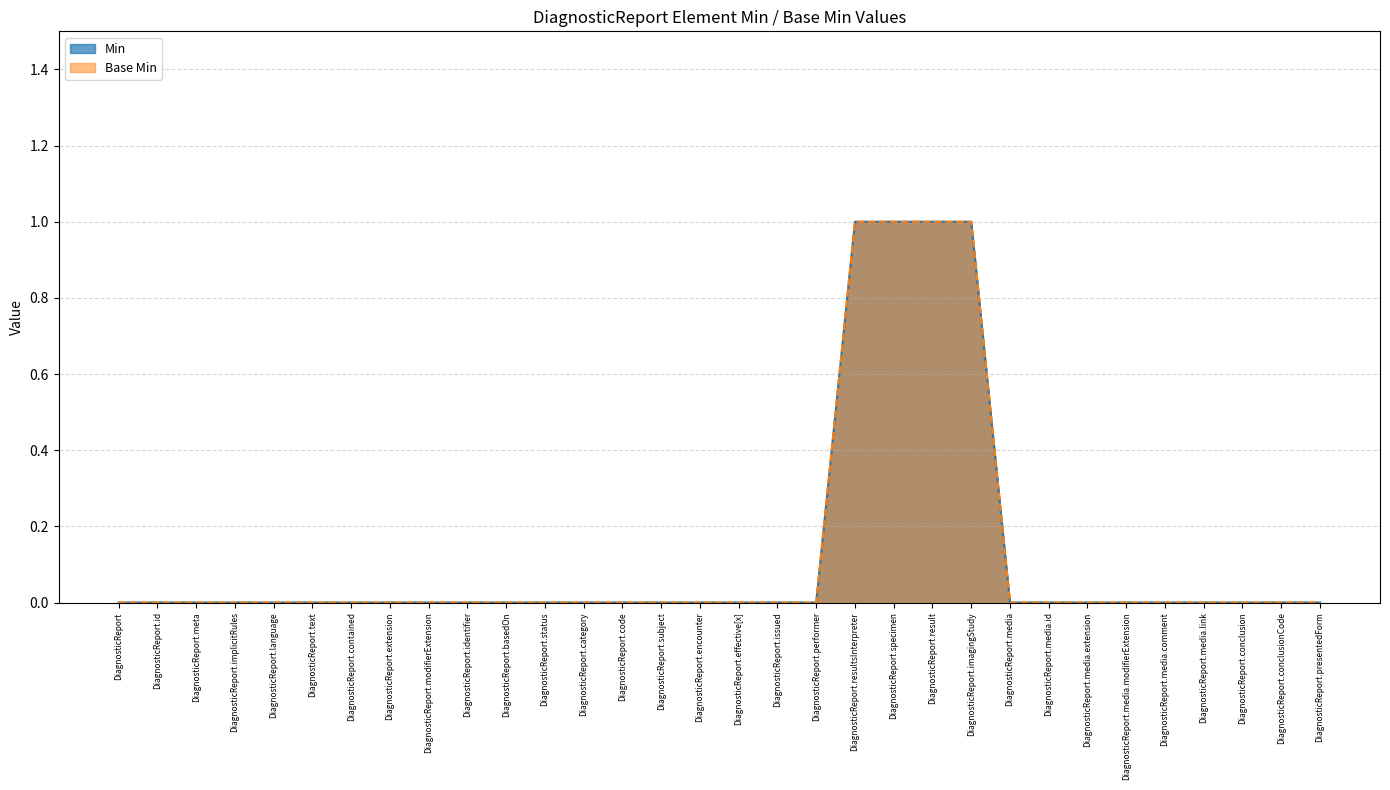

What is the difference between the second highest and minimum values in the Base Min series?

1